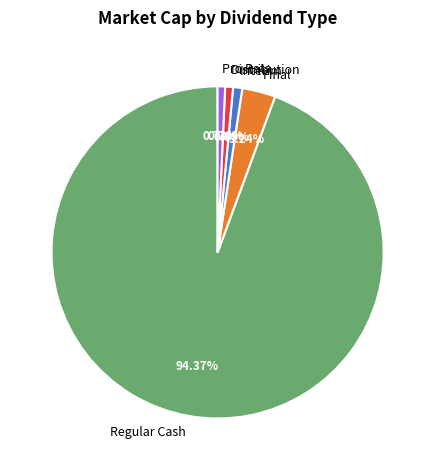

How many segments does this pie chart have?

5